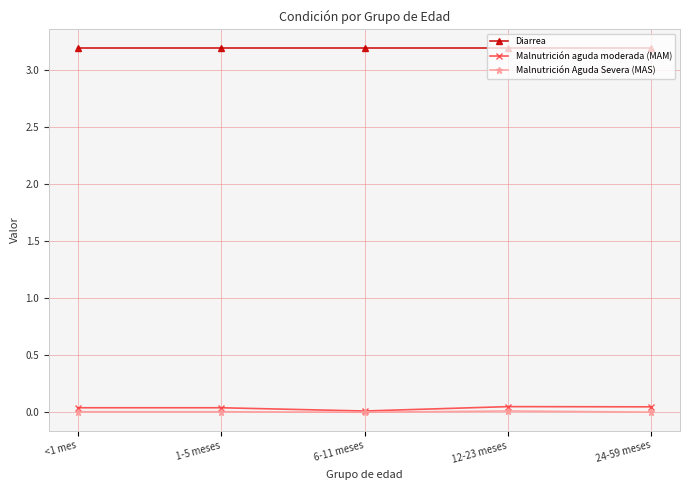

True or false: Diarrea and Malnutrición aguda moderada (MAM) intersect in this chart.

False